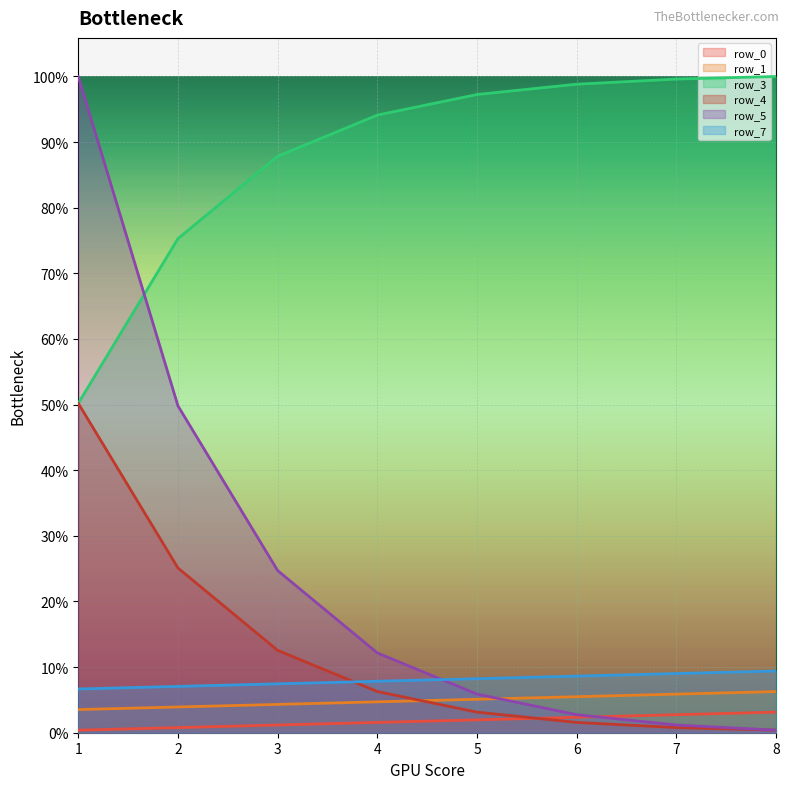

Rank the series at 7 from lowest to highest value.

row_4, row_5, row_0, row_1, row_7, row_3